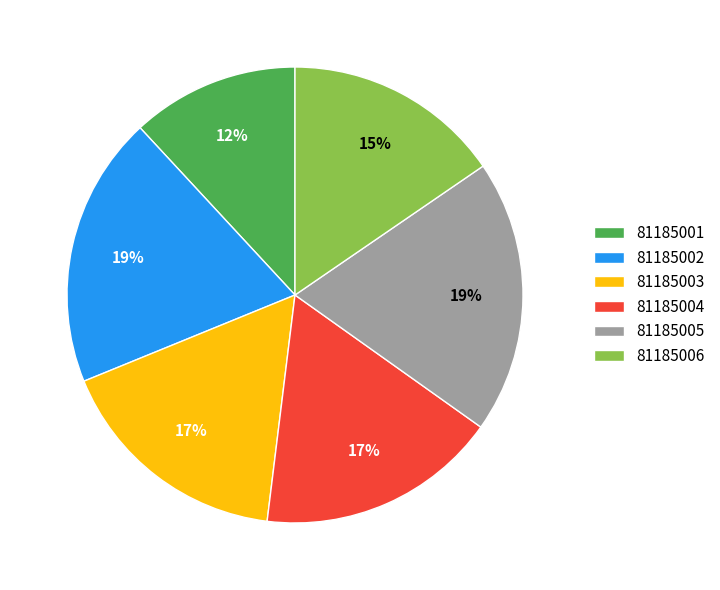

What percentage is the 81185004 slice, to the nearest percent?

17%